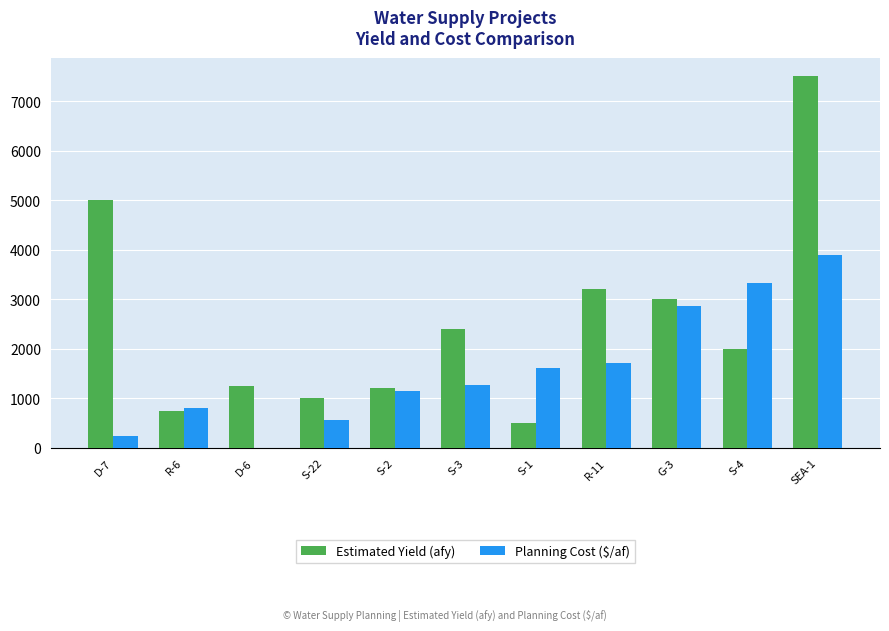

Between D-7 and D-6, which series saw the biggest shift?

Estimated Yield (afy)